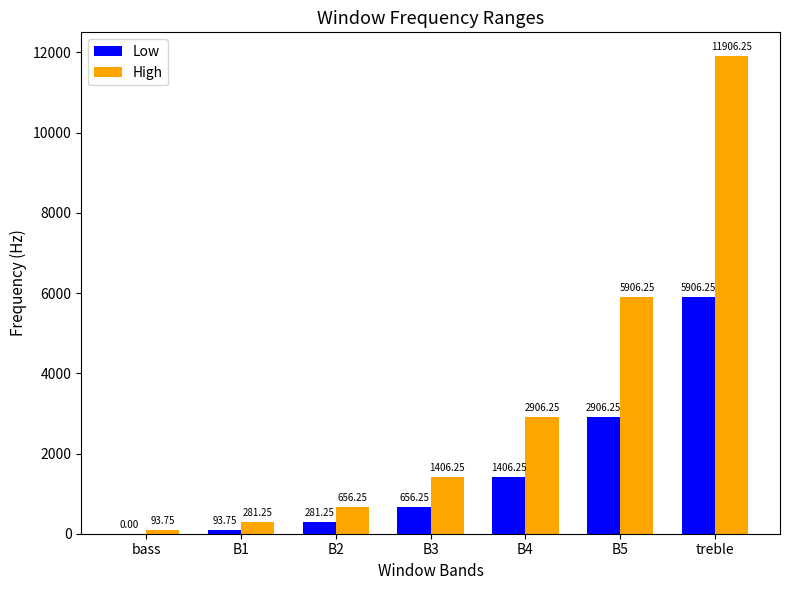

Between B5 and treble, which series saw the biggest shift?

High